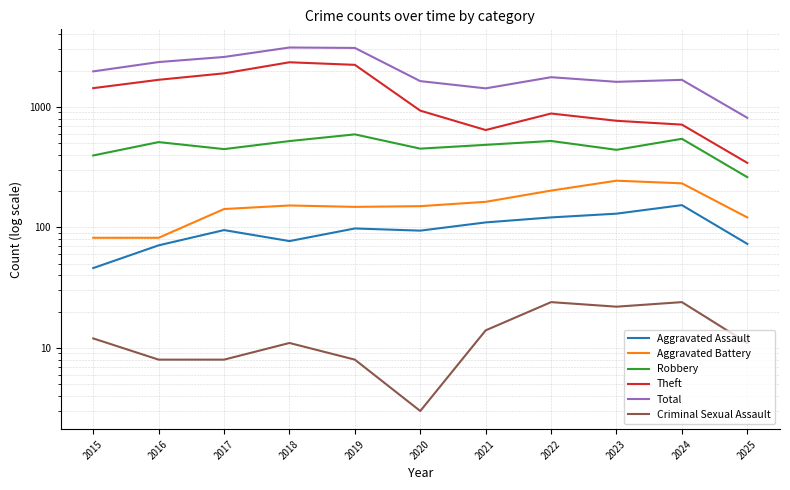

What value does the Robbery series have at 2020, to the nearest 50?

450